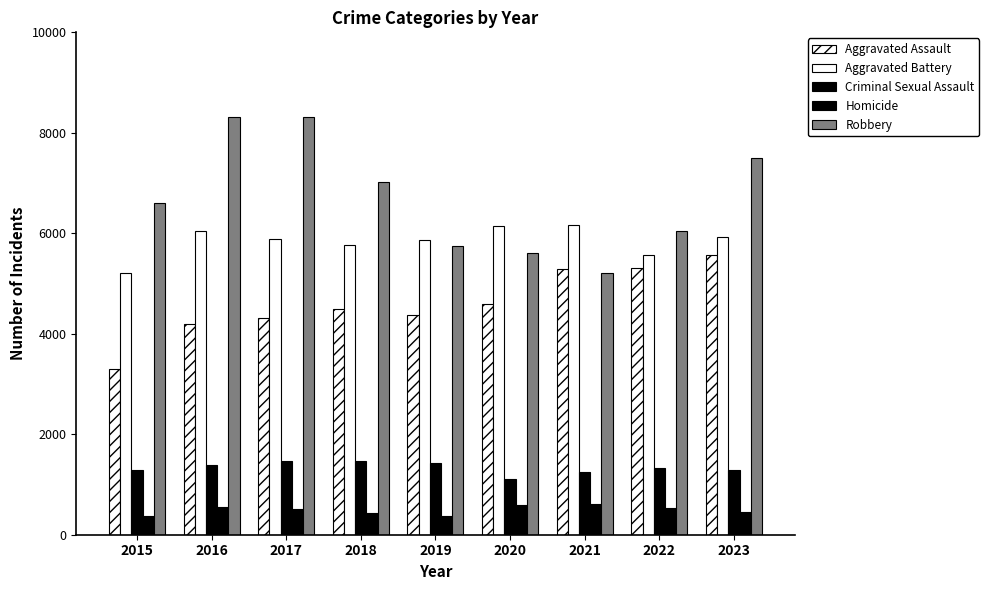

How many categories are shown in the chart?

9